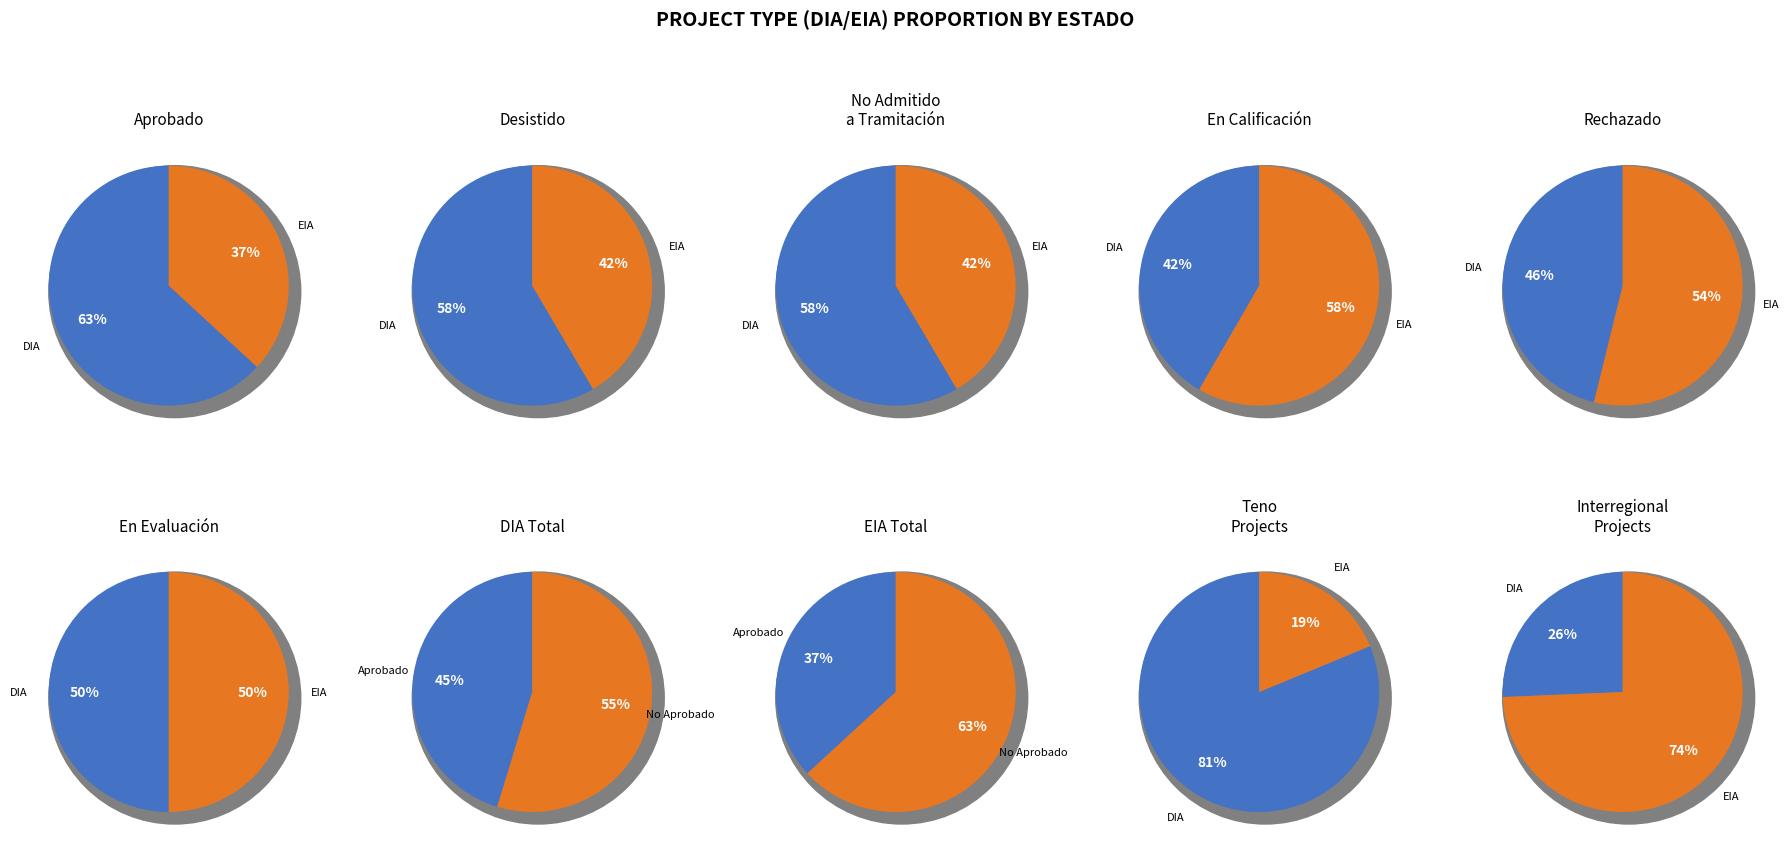

What percentage is NOT represented by DIA?

41.8%